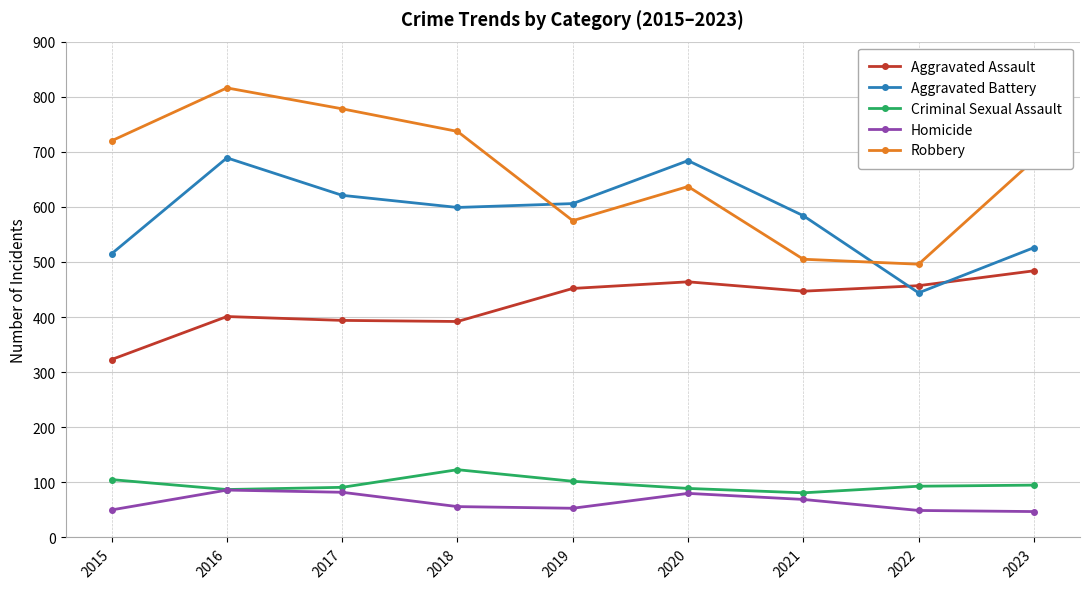

At which category does Aggravated Battery reach its first local peak?

2016